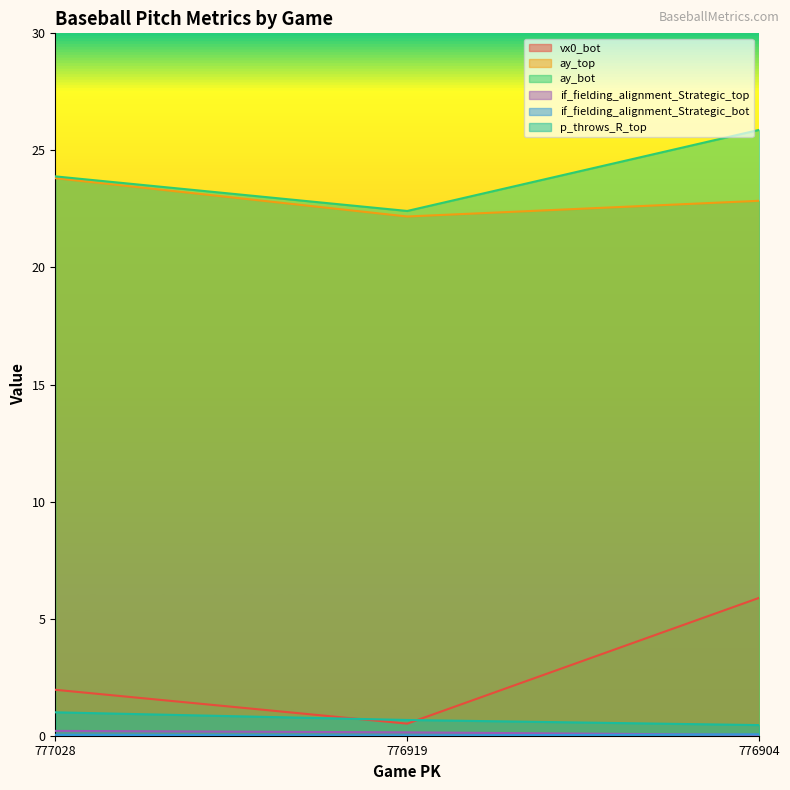

List the series in order of their peak value, lowest first.

if_fielding_alignment_Strategic_bot, if_fielding_alignment_Strategic_top, p_throws_R_top, vx0_bot, ay_top, ay_bot